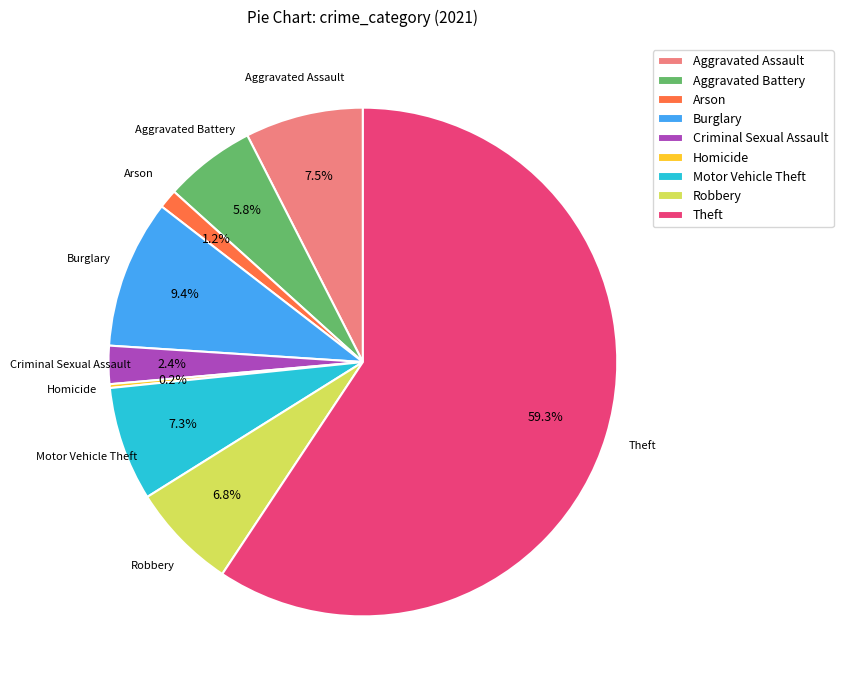

Is the sum of Aggravated Assault and Aggravated Battery greater than half?

No